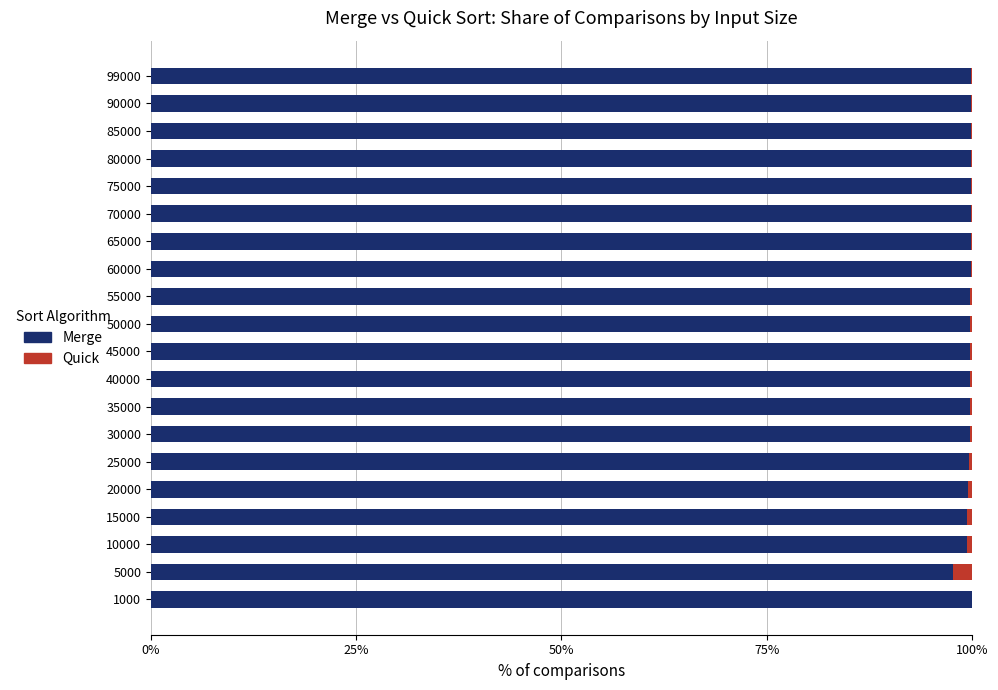

What are all the series names shown in the legend?

Merge, Quick